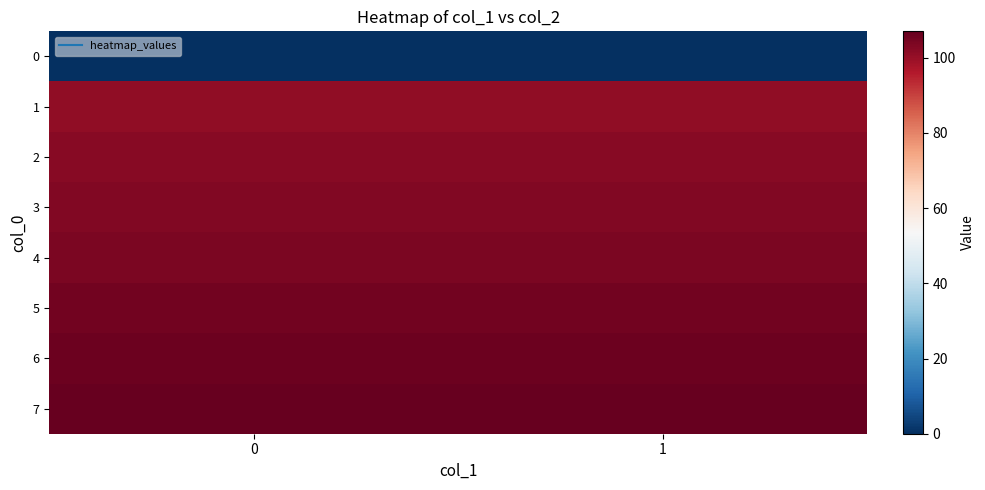

What is the spread (max minus min) of values at 1?

107